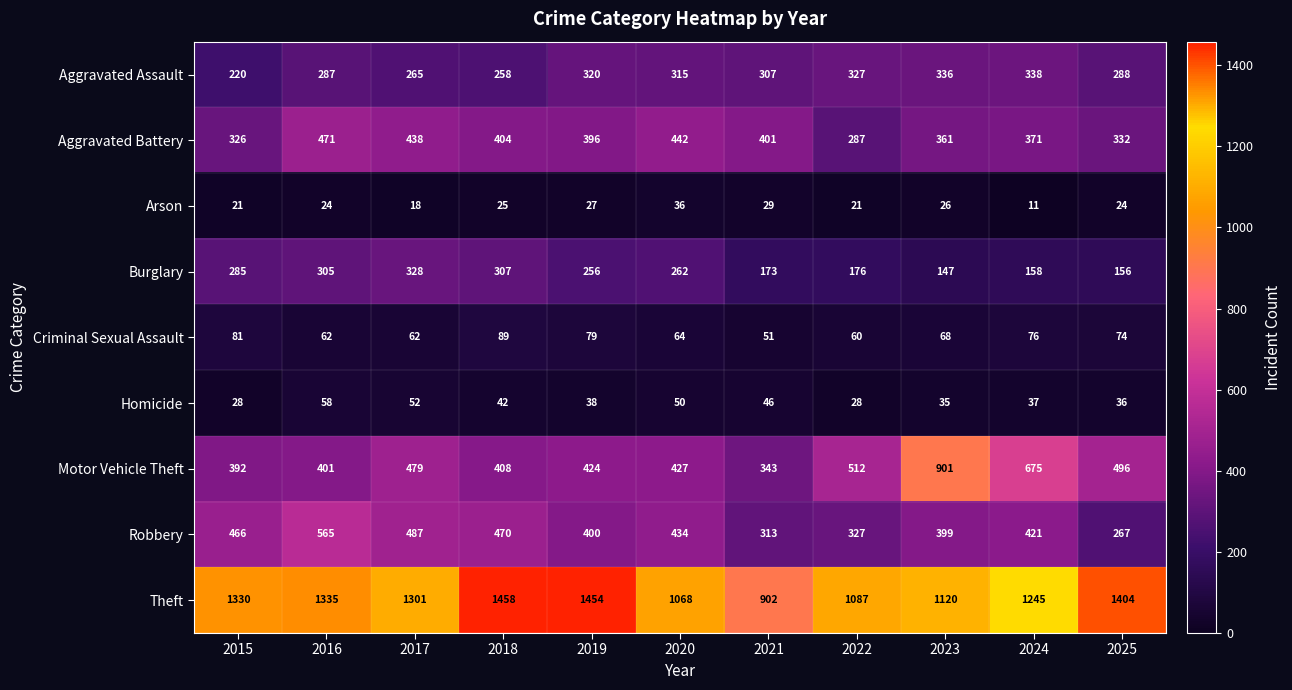

The value of Criminal Sexual Assault at 2022 is 60. True or false?

True